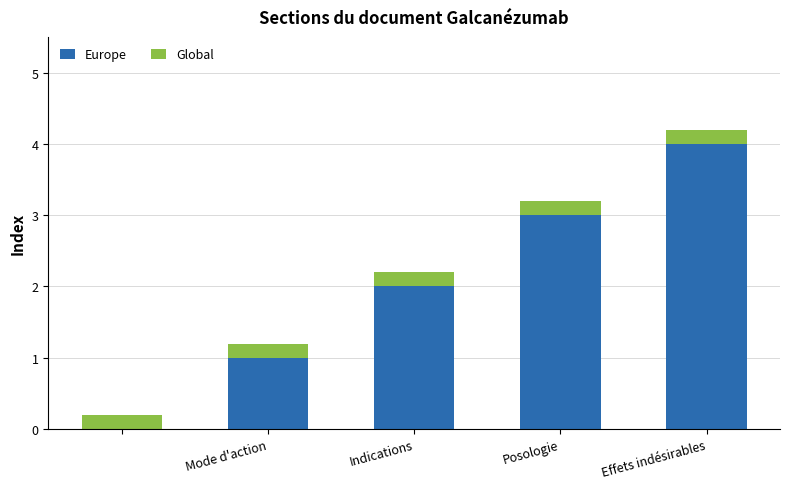

What is the highest value of the Europe series?

4.0